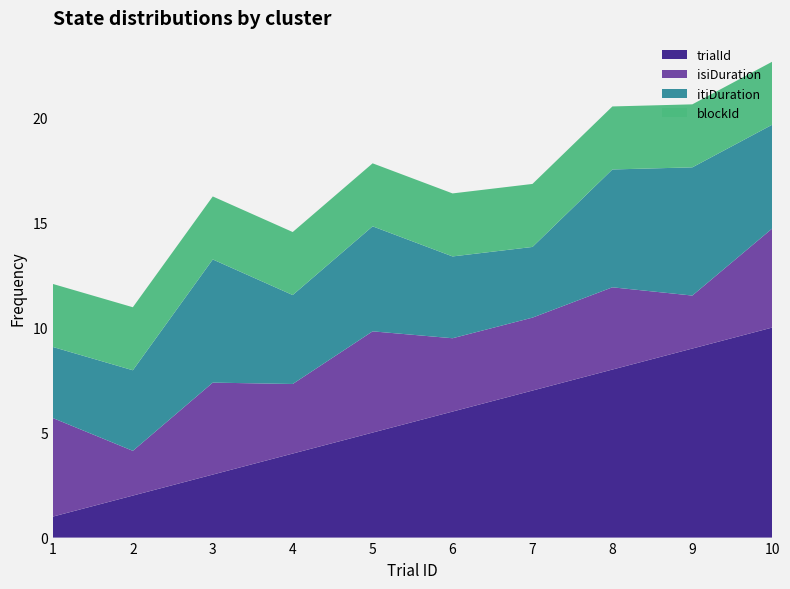

Reading right to left, what are all the values shown in this chart?

trialId: 10.0	9.0	8.0	7.0	6.0	5.0	4.0	3.0	2.0	1.0
isiDuration: 4.7	2.5	3.9	3.5	3.5	4.8	3.3	4.4	2.1	4.7
itiDuration: 4.9	6.1	5.6	3.4	3.9	5.0	4.2	5.9	3.8	3.4
blockId: 3.0	3.0	3.0	3.0	3.0	3.0	3.0	3.0	3.0	3.0